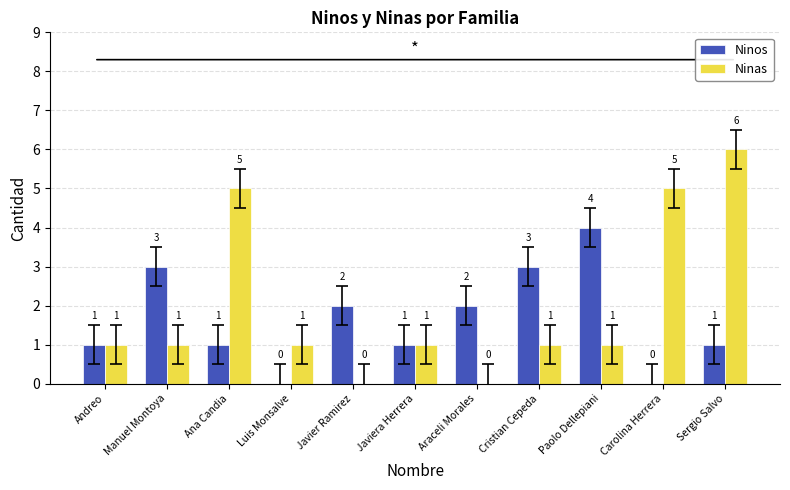

How many values in Ninas are above zero?

9